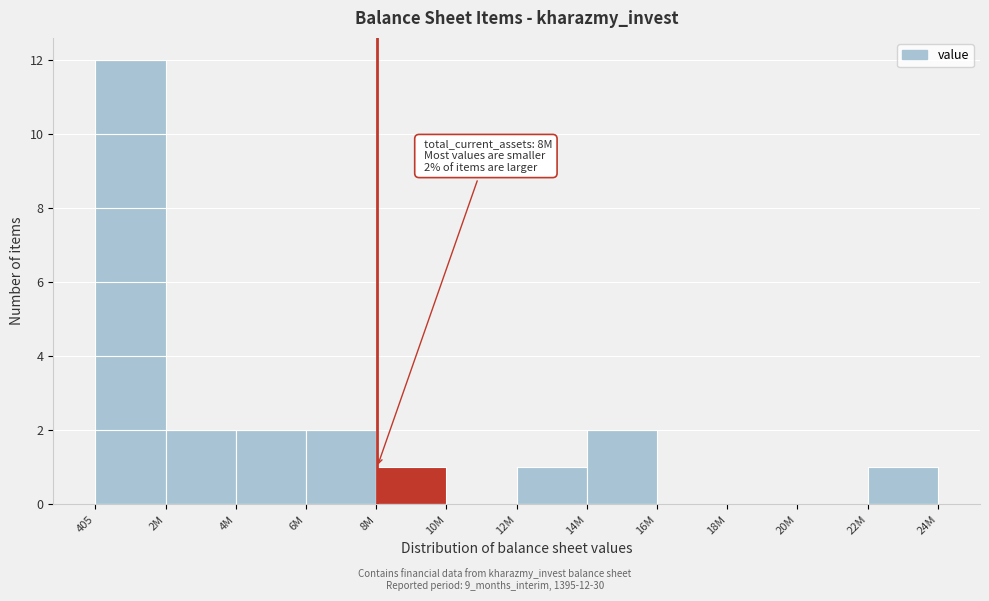

Reading left to right, list all the values displayed in this chart.

405=12	2M=2	4M=2	6M=2	8M=1	10M=0	12M=1	14M=2	16M=0	18M=0	20M=0	22M=1